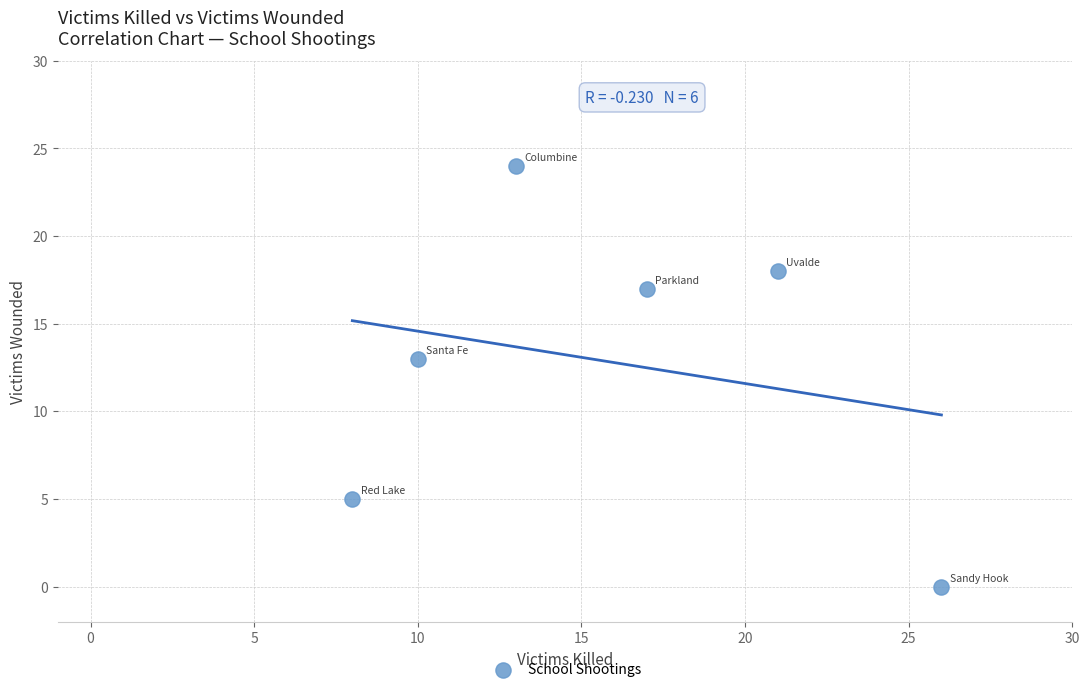

What is the range of Y values (max minus min)?

24